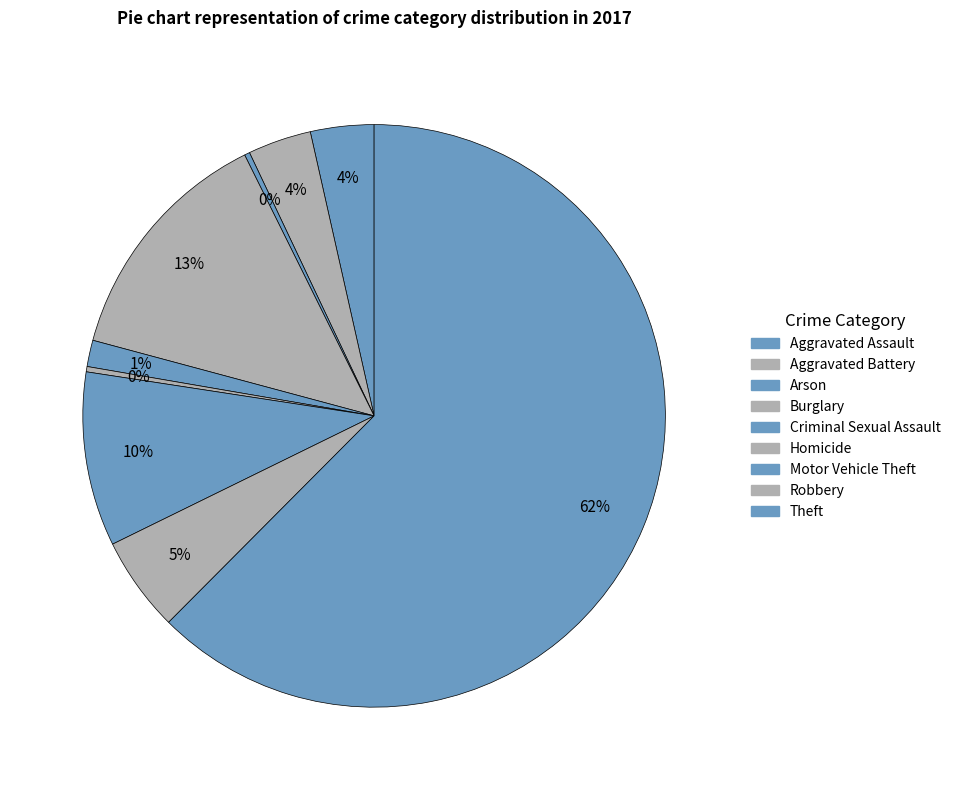

To the nearest percent, what portion does Criminal Sexual Assault represent?

1%